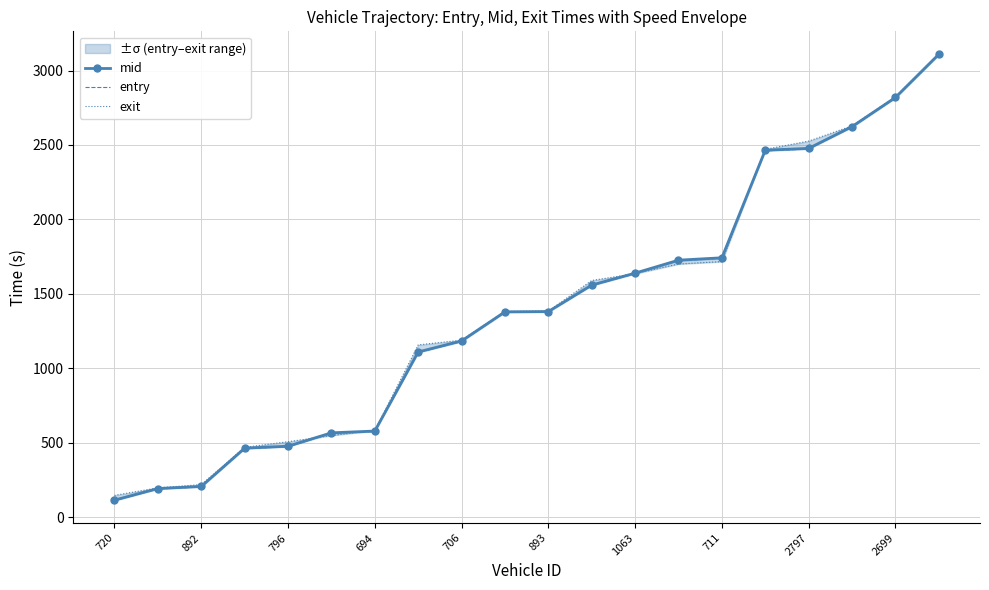

Rank the series by their maximum value, from lowest to highest.

entry, mid, exit